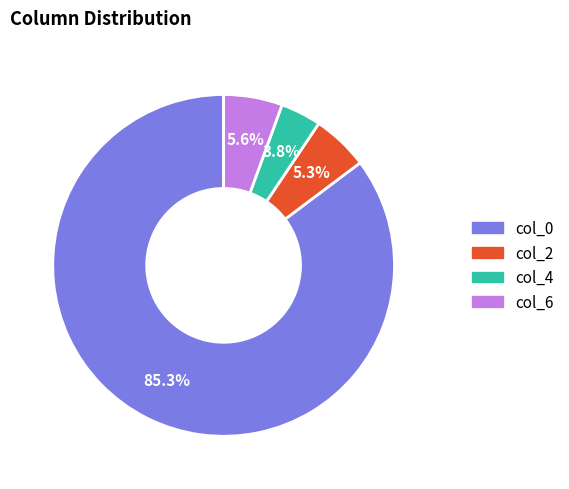

To the nearest percent, what percentage of the pie is col_4?

4%